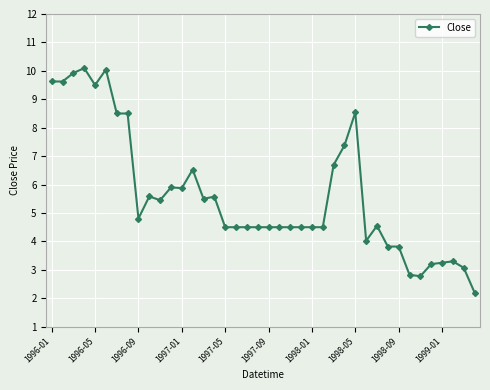

What is the difference between the second highest and second lowest values?

7.3